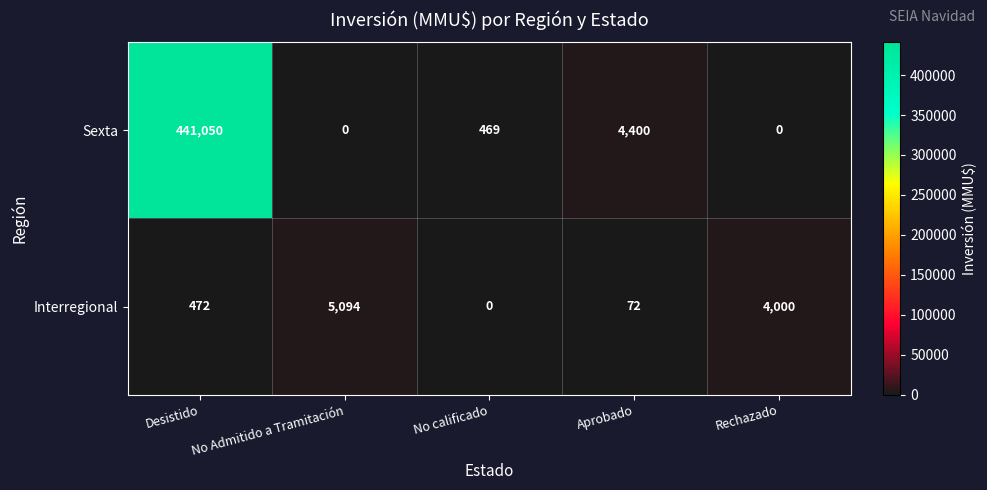

What is the total value across all series at No calificado?

469